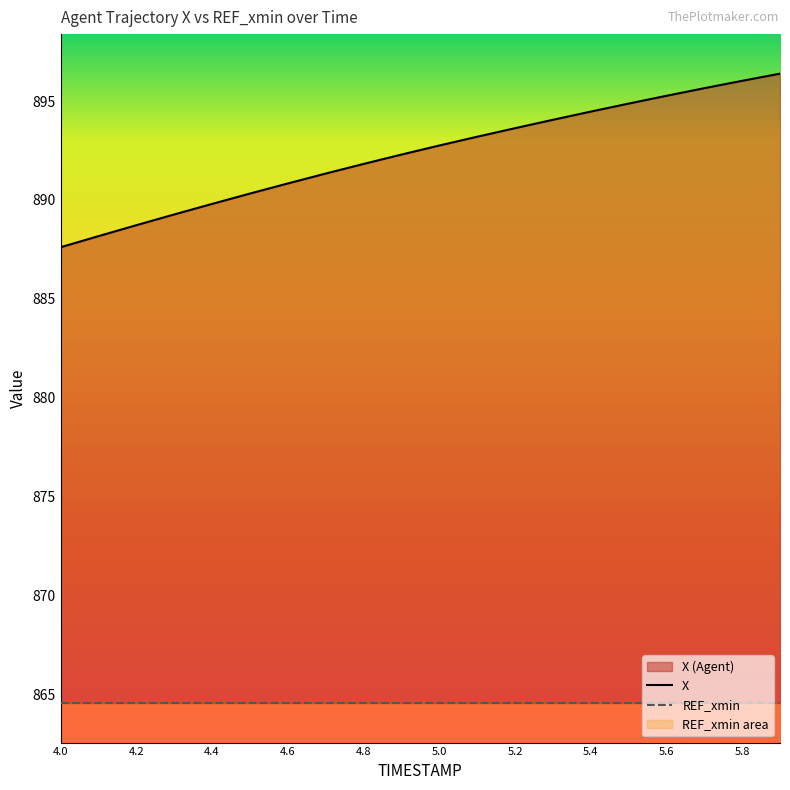

Reading left to right, list all the values displayed in this chart.

X: 4.0=887.6	4.1=888.2	4.2=888.7	4.3=889.3	4.4=889.8	4.5=890.3	4.6=890.8	4.7=891.3	4.8=891.8	4.9=892.3	5.0=892.8	5.1=893.2	5.2=893.6	5.3=894.1	5.4=894.5	5.5=894.9	5.6=895.3	5.7=895.7	5.8=896.0	5.9=896.4
REF_xmin: 4.0=864.5	4.1=864.5	4.2=864.5	4.3=864.5	4.4=864.5	4.5=864.5	4.6=864.5	4.7=864.5	4.8=864.5	4.9=864.5	5.0=864.5	5.1=864.5	5.2=864.5	5.3=864.5	5.4=864.5	5.5=864.5	5.6=864.5	5.7=864.5	5.8=864.5	5.9=864.5
TIMESTAMP: 4.0=4.0	4.1=4.1	4.2=4.2	4.3=4.3	4.4=4.4	4.5=4.5	4.6=4.6	4.7=4.7	4.8=4.8	4.9=4.9	5.0=5.0	5.1=5.1	5.2=5.2	5.3=5.3	5.4=5.4	5.5=5.5	5.6=5.6	5.7=5.7	5.8=5.8	5.9=5.9